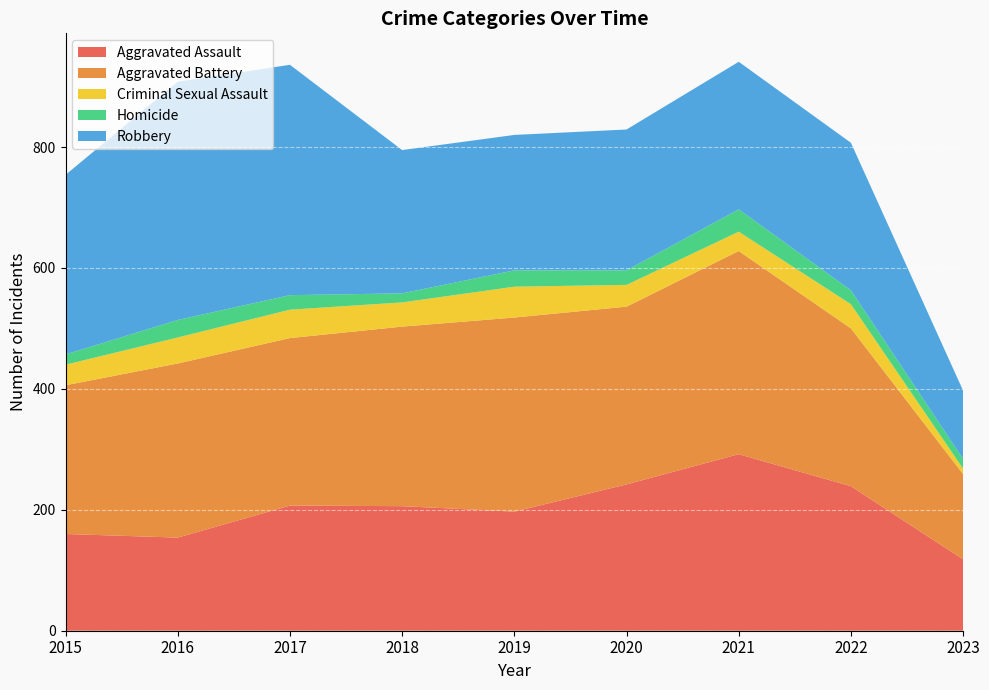

Reading left to right, list all the values displayed in this chart.

Aggravated Assault: 160	154	207	206	197	242	292	239	118
Aggravated Battery: 246	288	277	297	321	294	336	261	141
Criminal Sexual Assault: 34	43	47	40	51	36	32	40	9
Homicide: 17	29	24	15	27	24	37	23	16
Robbery: 297	394	381	237	224	233	244	244	113